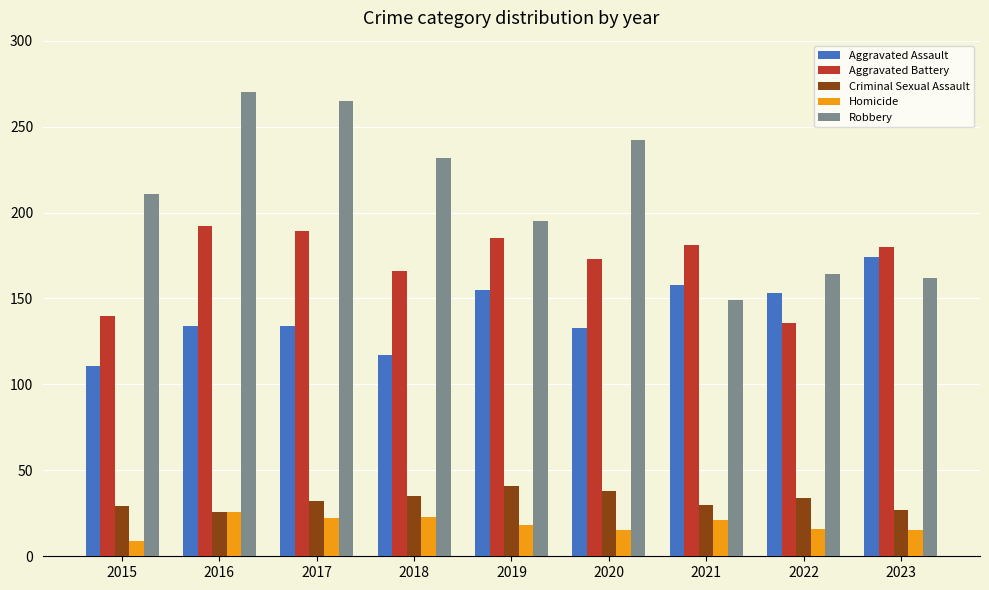

Rank the series by their maximum value, from lowest to highest.

Homicide, Criminal Sexual Assault, Aggravated Assault, Aggravated Battery, Robbery